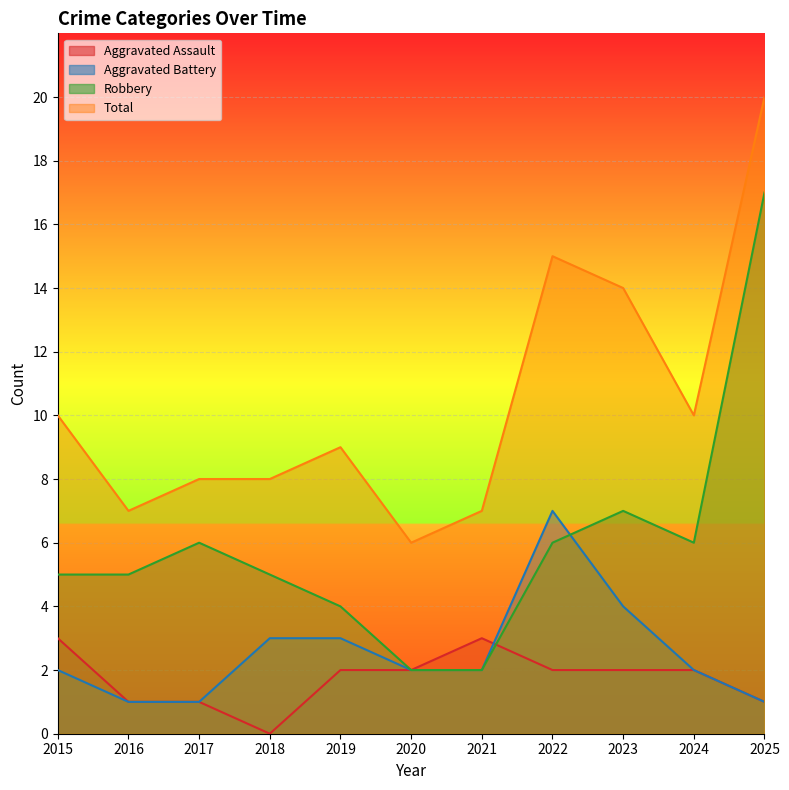

Which series has the largest range (max minus min)?

Robbery